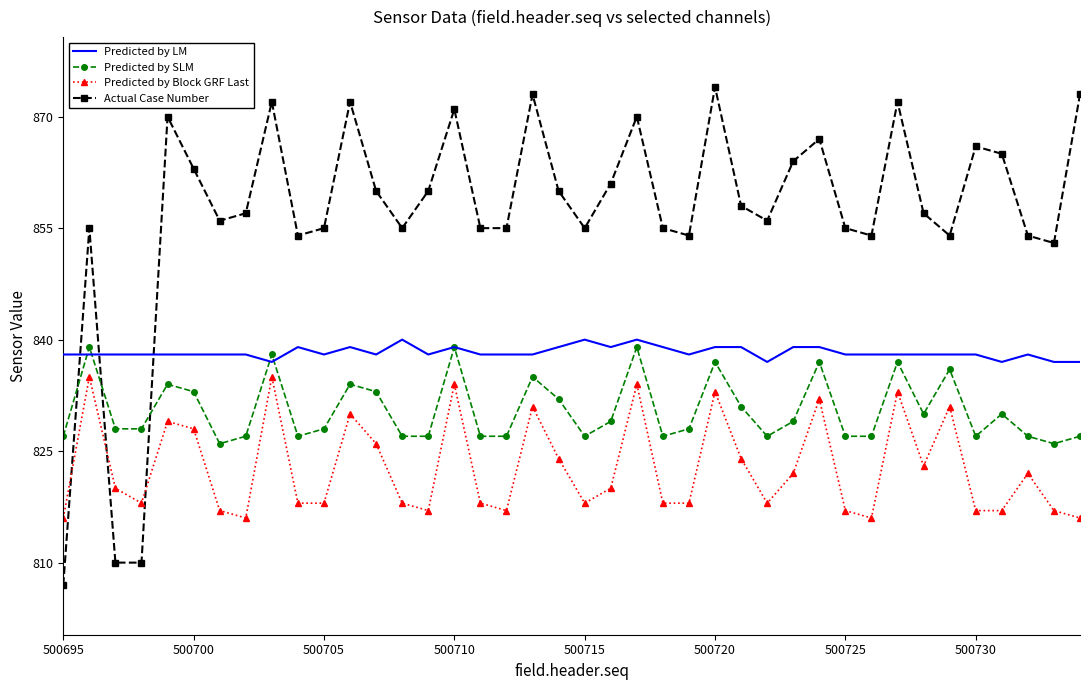

Rank the series by their average value, from highest to lowest.

Actual Case Number, Predicted by LM, Predicted by SLM, Predicted by Block GRF Last